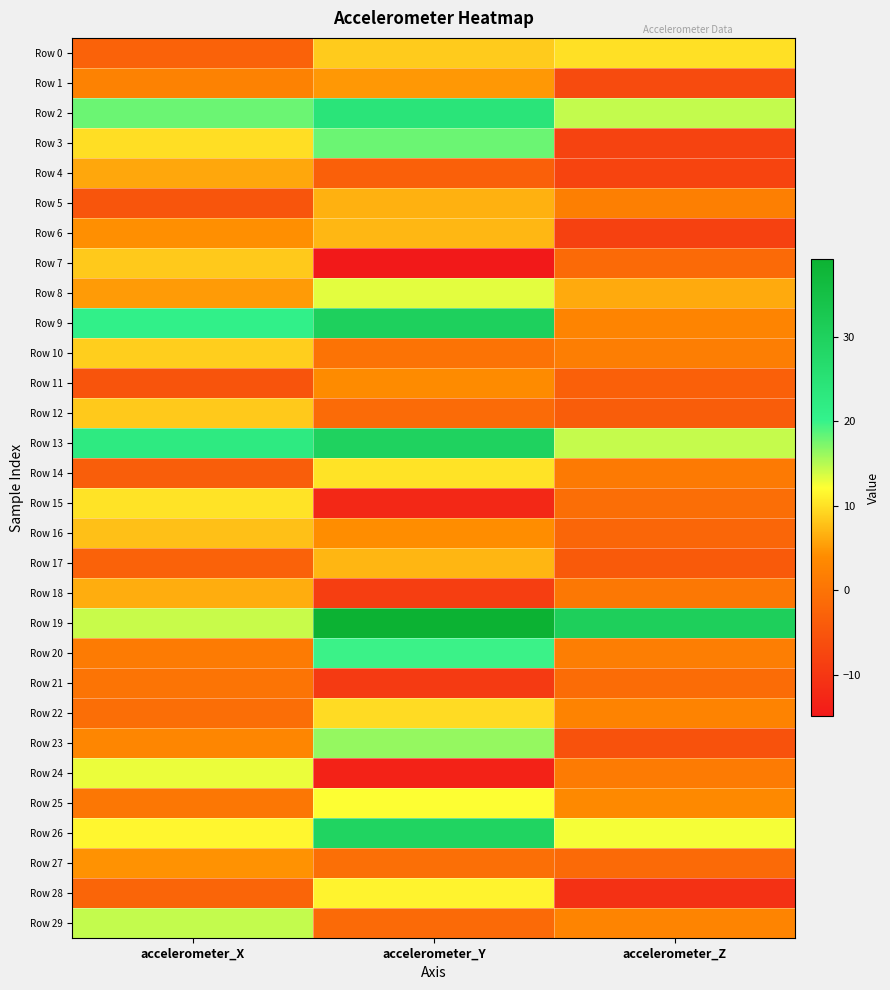

Which category has the lowest value across all series?

accelerometer_Y